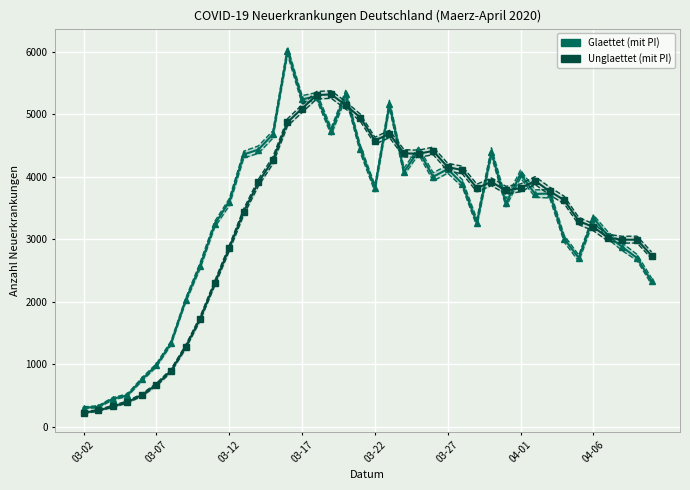

Which series ends up on top after the final intersection of Obere Grenze (unglaettet) and Punktschaetzer (glaettet)?

Obere Grenze (unglaettet)